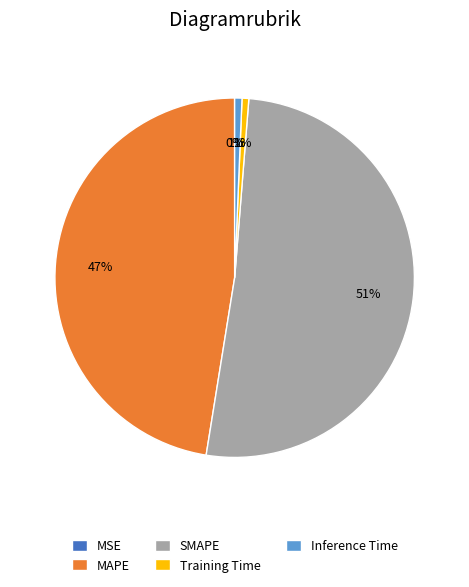

Which category has the biggest portion of the pie?

SMAPE